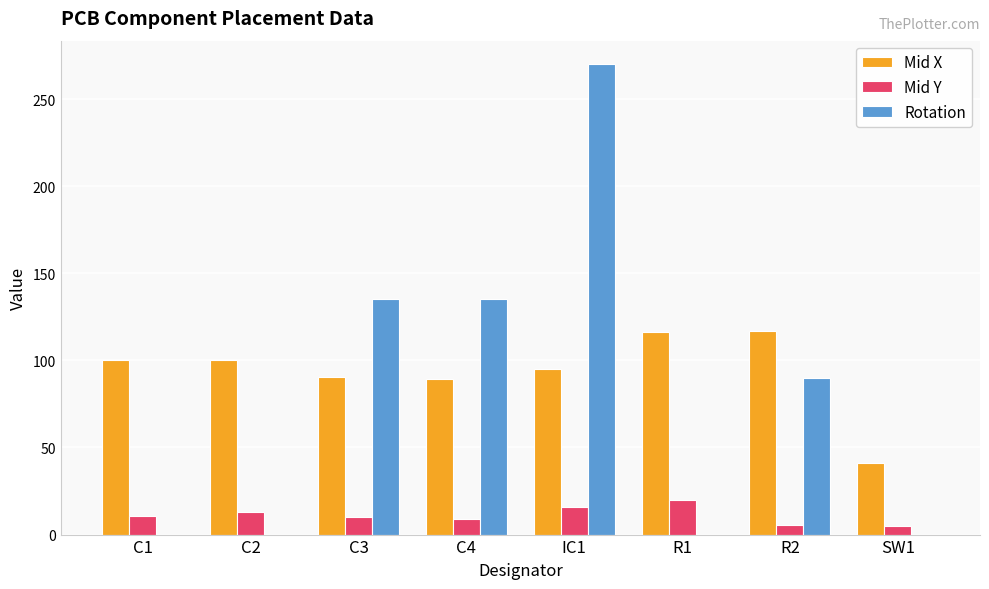

What is the sum of all Mid X values?

749.8